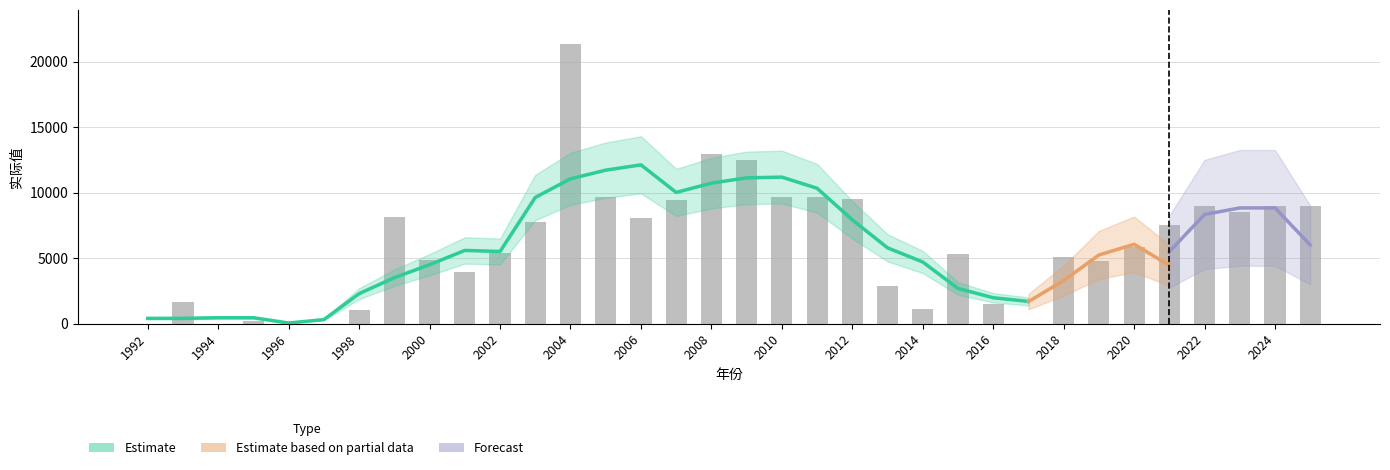

What is the difference between the maximum and minimum values?

21374.0